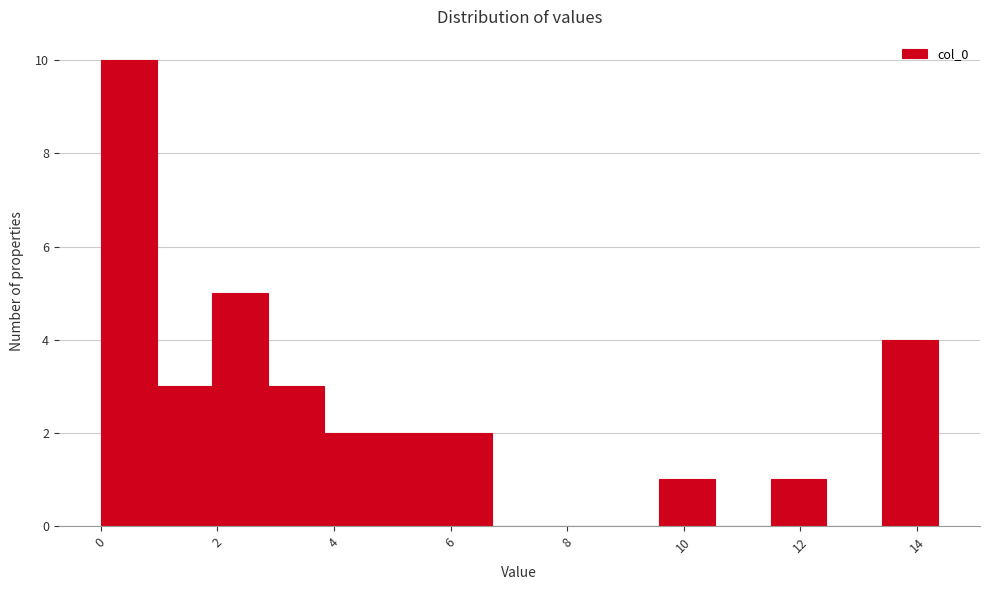

Reading left to right, list every bar in this chart as the range it spans on the x-axis followed by its height. Neither the bar edges nor the heights are printed on the chart, so give them approximately, as read against the axes.

0.0 to 1.0: 10
1.0 to 2.0: 3
2.0 to 2.8: 5
2.8 to 3.8: 3
3.8 to 4.8: 2
4.8 to 5.8: 2
5.8 to 6.8: 2
6.8 to 7.6: 0
7.6 to 8.6: 0
8.6 to 9.6: 0
9.6 to 10.6: 1
10.6 to 11.4: 0
11.4 to 12.4: 1
12.4 to 13.4: 0
13.4 to 14.4: 4